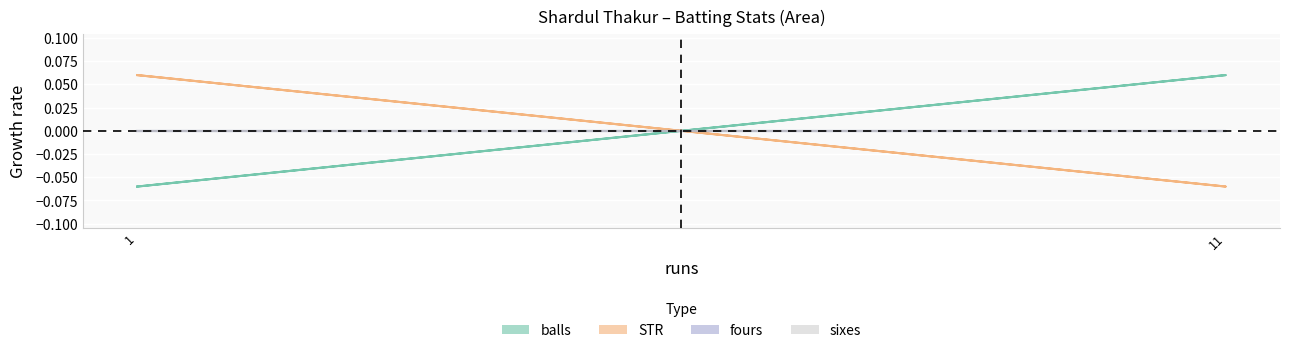

Which series has the largest range (max minus min)?

balls